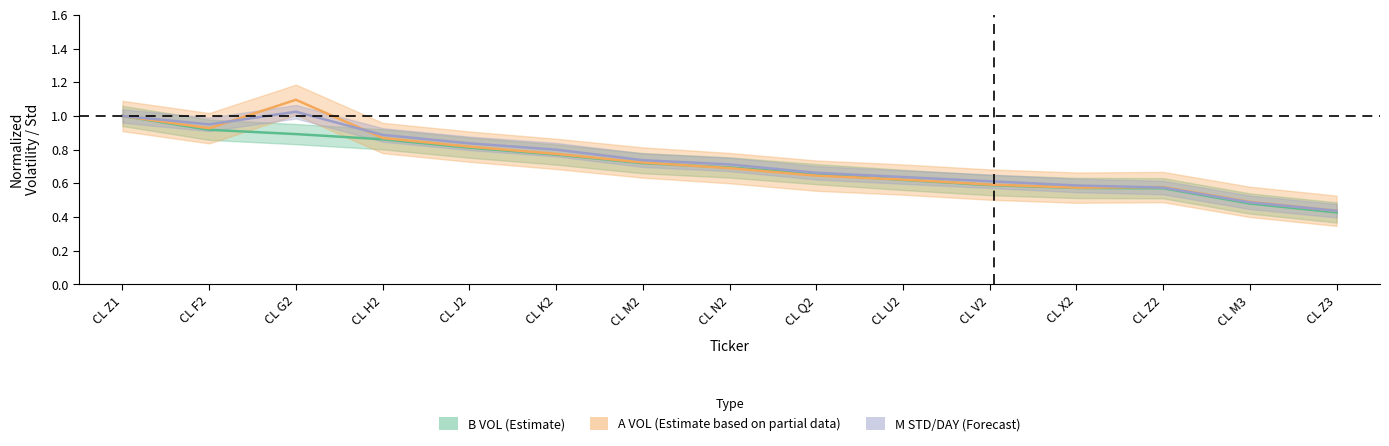

What is the difference between the maximum and second lowest values in the a_vol series?

0.6